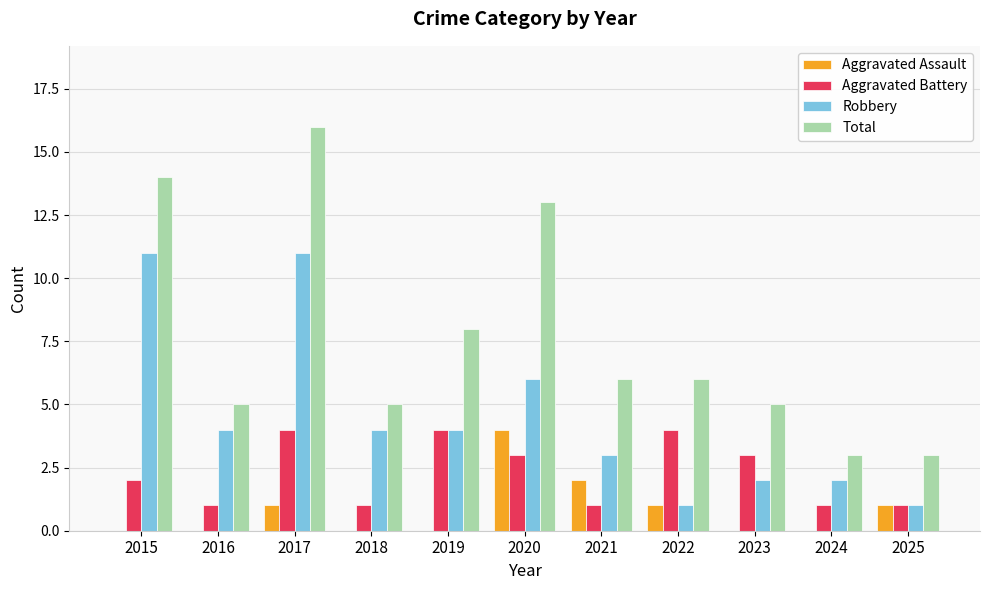

Which series changed the most between 2020 and 2022?

Total